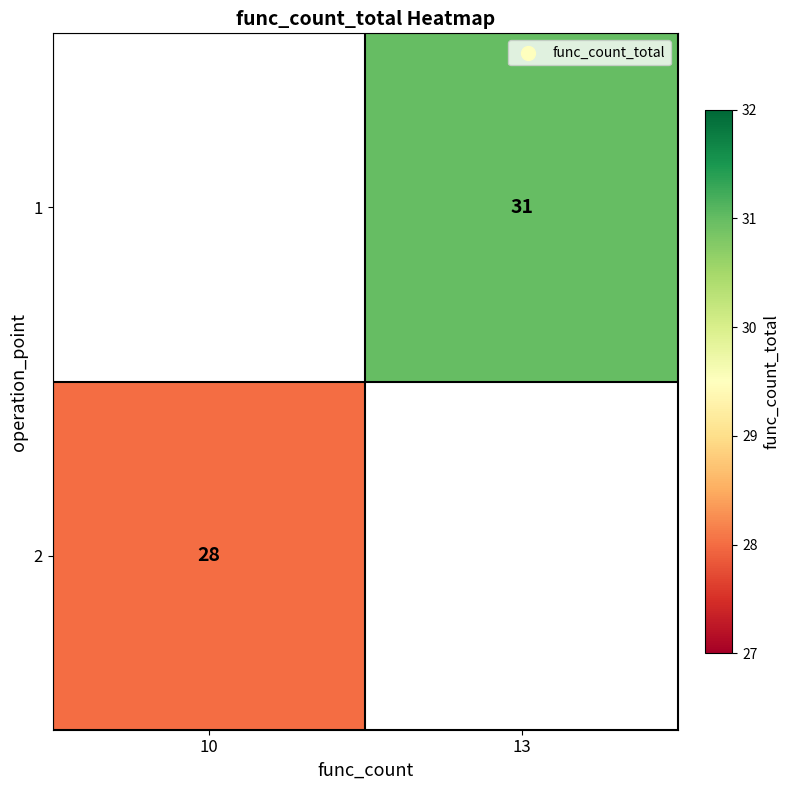

Is it true that 2 equals 28 at 10?

True